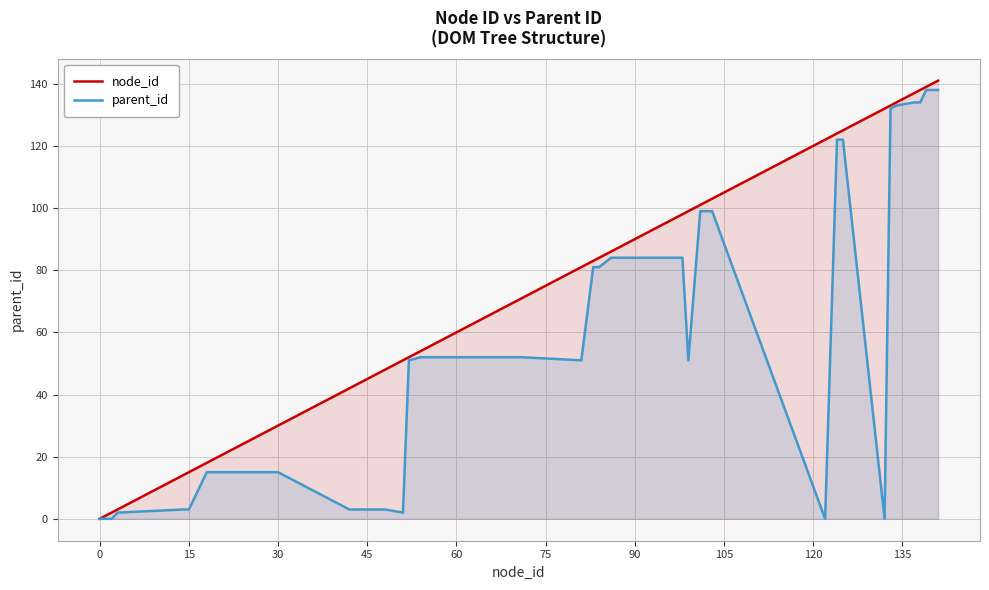

How many lines are shown in the chart?

2